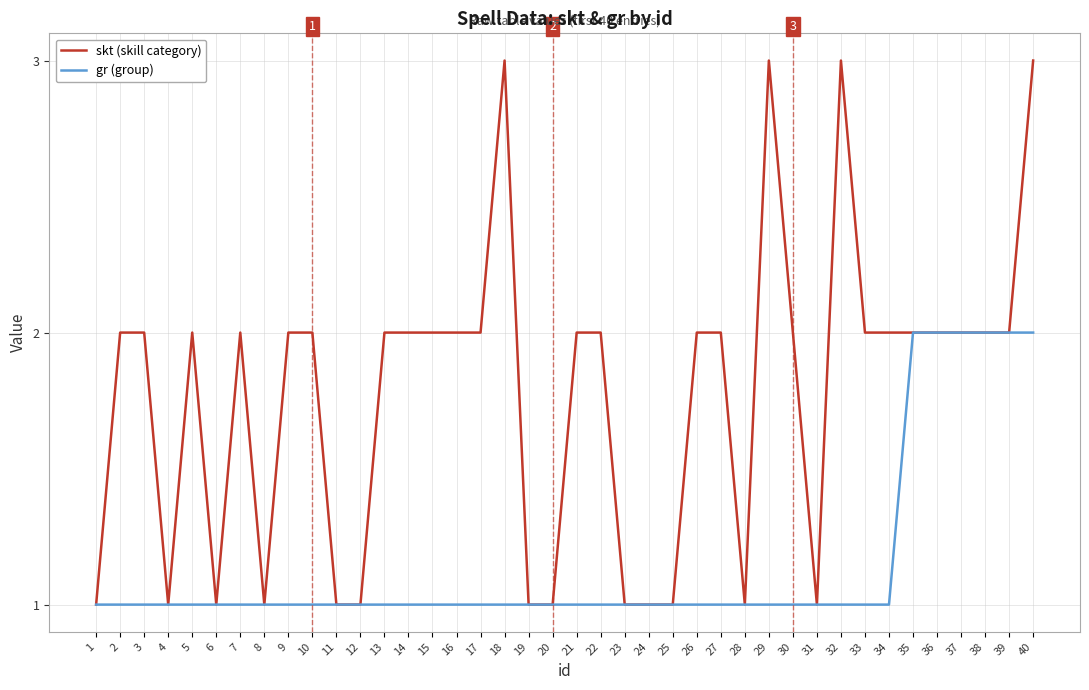

The skt (skill category) series shows 0 at 4. True or false?

False